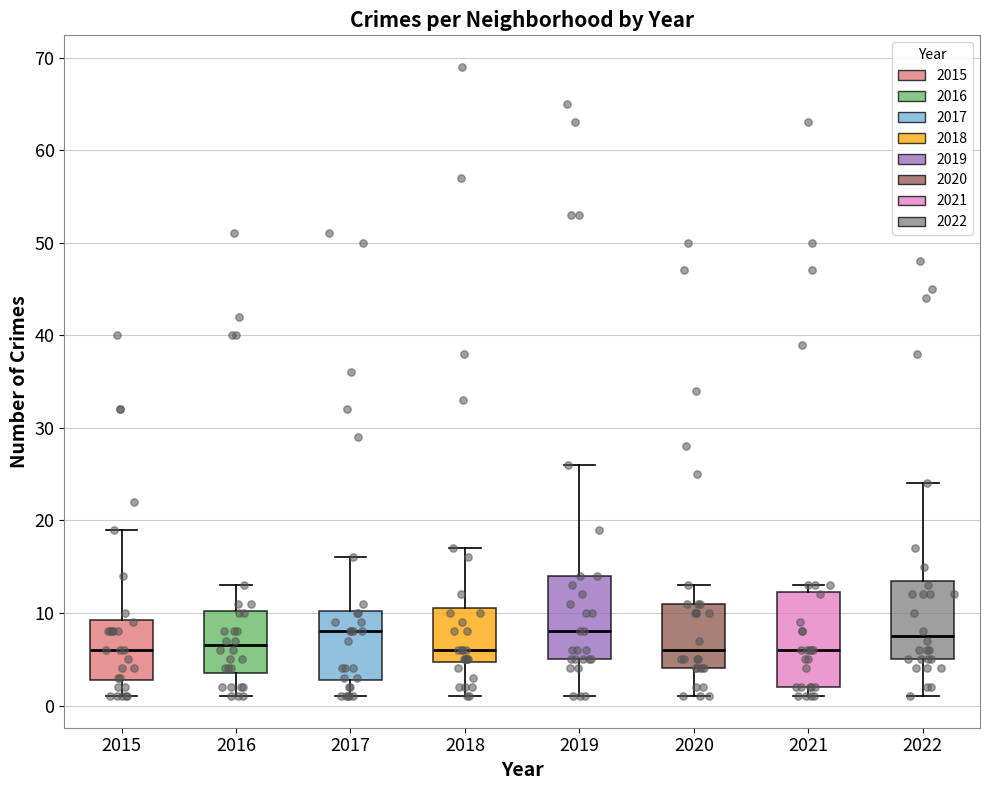

Reading left to right, transcribe this box plot: for each box, give where its median line is, the range the box spans, and where its two whiskers end, as read against the y-axis. The values are not printed on the chart, so give them approximately, as read against the axis.

2015: median 6, box 3 to 9, whiskers 1 to 19
2016: median 7, box 4 to 10, whiskers 1 to 13
2017: median 8, box 3 to 10, whiskers 1 to 16
2018: median 6, box 5 to 11, whiskers 1 to 17
2019: median 8, box 5 to 14, whiskers 1 to 26
2020: median 6, box 4 to 11, whiskers 1 to 13
2021: median 6, box 2 to 12, whiskers 1 to 13
2022: median 8, box 5 to 14, whiskers 1 to 24